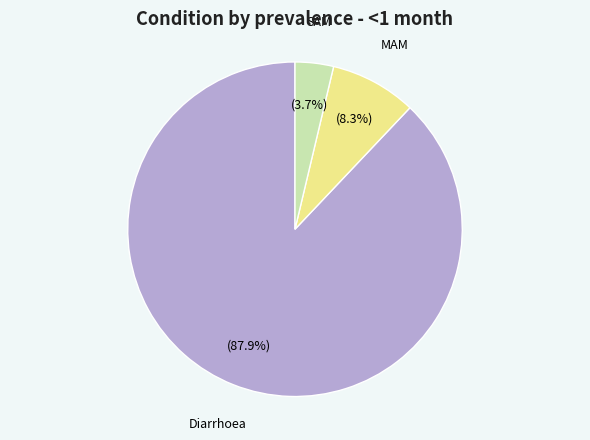

What is the smallest slice in the pie chart?

SAM